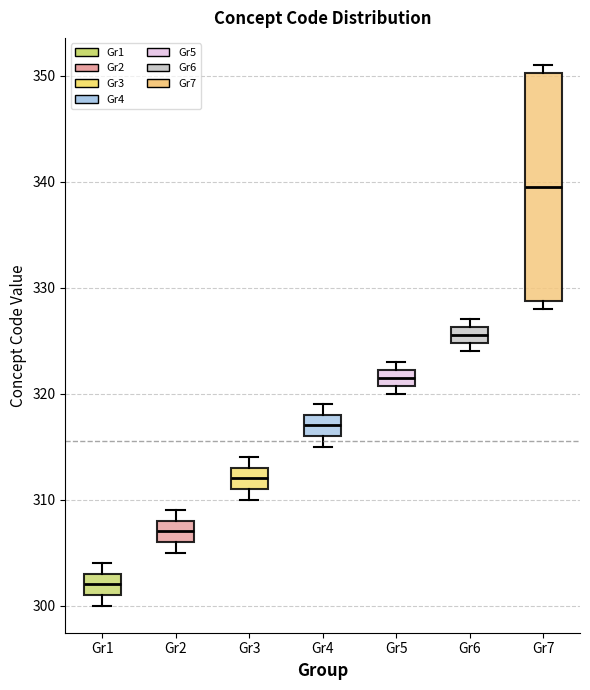

Reading left to right, read every box against the y-axis: the position of its median line, the range the box covers, and the ends of its whiskers. The values are not printed on the chart, so give them approximately, as read against the axis.

Gr1: median 302, box 301 to 303, whiskers 300 to 304
Gr2: median 307, box 306 to 308, whiskers 305 to 309
Gr3: median 312, box 311 to 313, whiskers 310 to 314
Gr4: median 317, box 316 to 318, whiskers 315 to 319
Gr5: median 322 (inside the box), box 321 to 322, whiskers 320 to 323
Gr6: median 326 (inside the box), box 325 to 326, whiskers 324 to 327
Gr7: median 340, box 329 to 350, whiskers 328 to 351